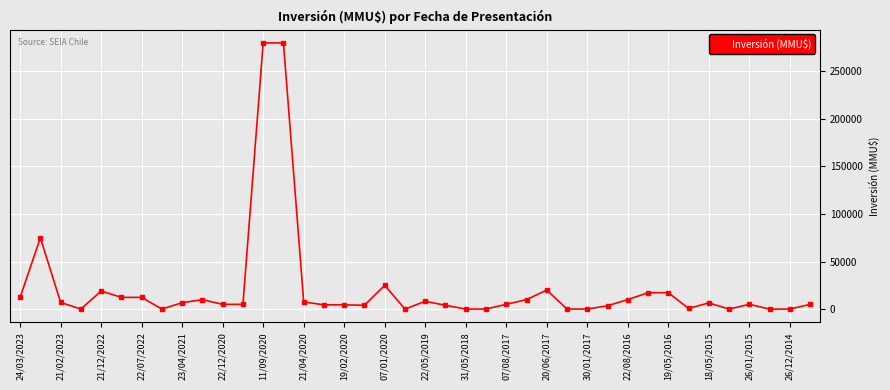

What is the value of the 31st point from the left?

10000